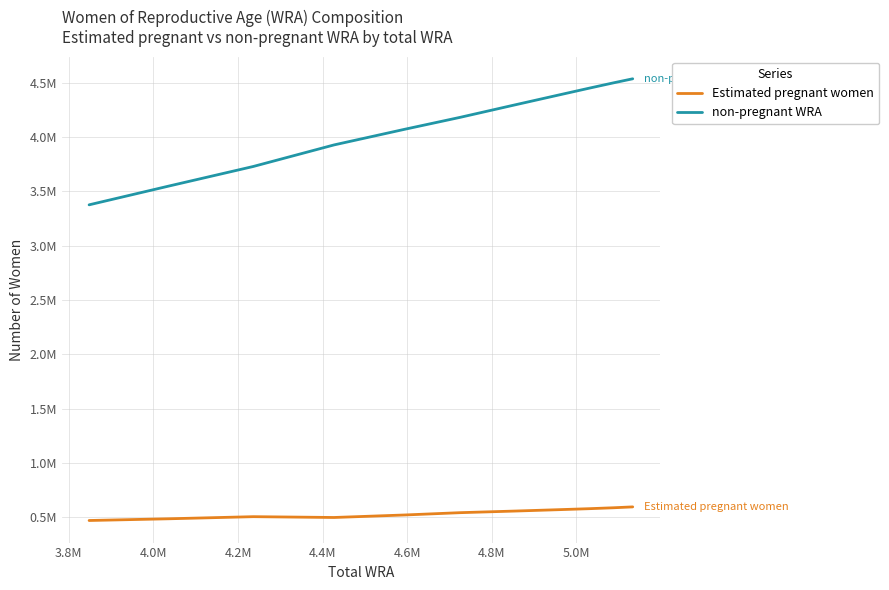

True or false: non-pregnant WRA has more than 0 interior local peaks.

False